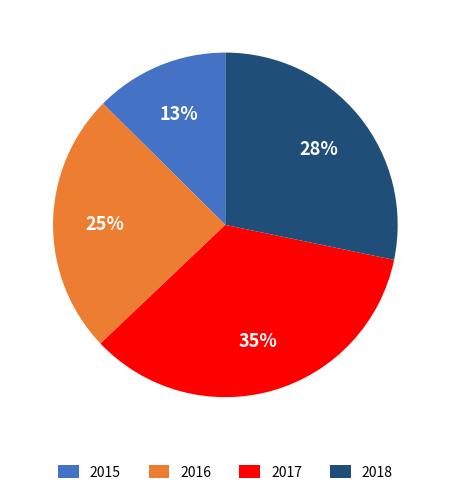

To the nearest percent, what is the average slice percentage?

25%